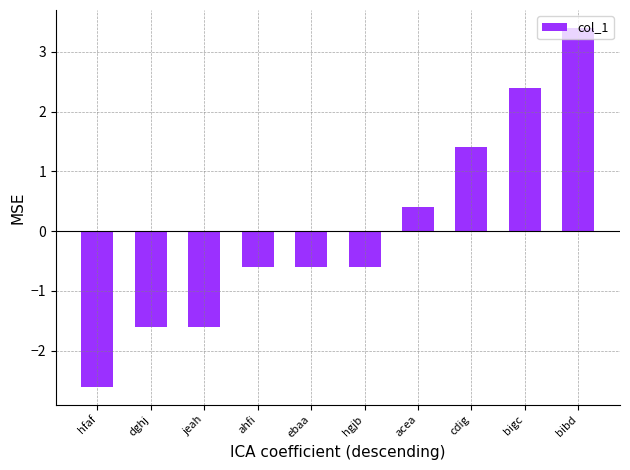

Is it true that the value at bigc is 2.4?

True